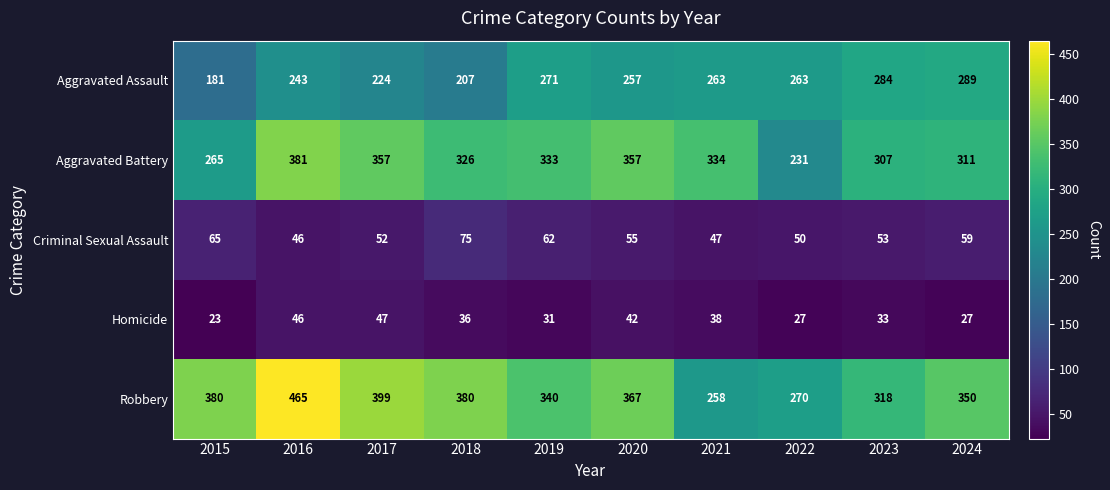

Is it true that Criminal Sexual Assault equals 75 at 2018?

True